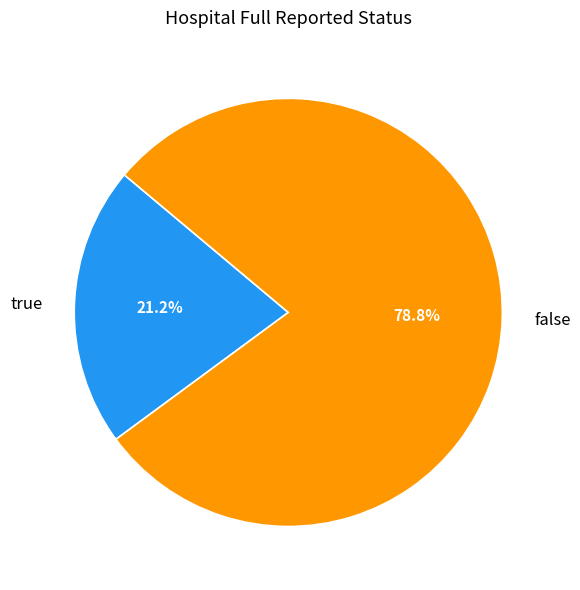

Count the number of slices in the pie.

2